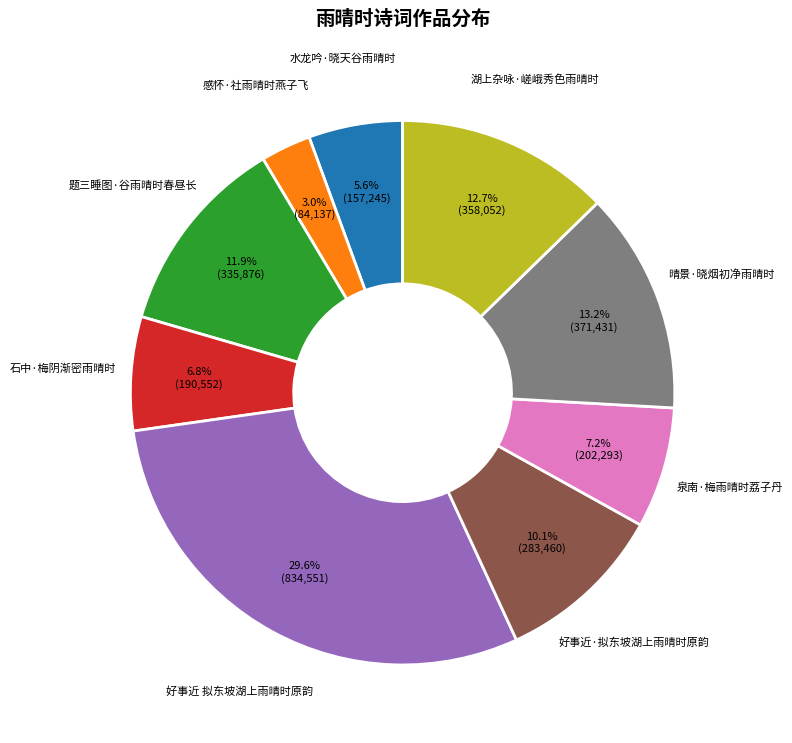

To the nearest percent, what portion does 好事近 拟东坡湖上雨晴时原韵 represent?

30%